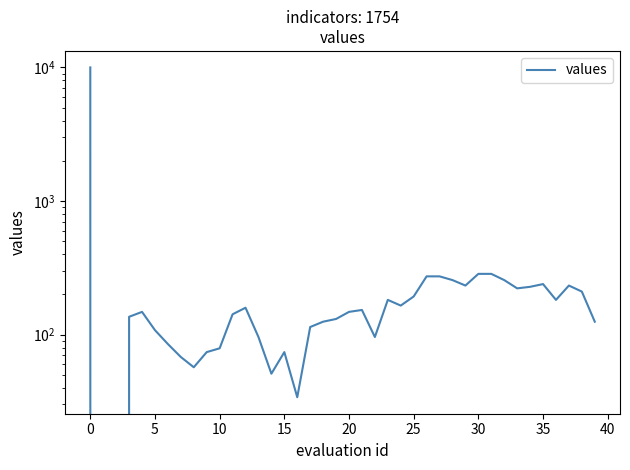

Reading left to right, what are all the values shown in this chart?

10000	0	0	136	148	108	85	68	57	74	79	142	159	96	51	74	34	114	125	131	148	153	96	182	165	193	273	273	256	233	285	285	256	222	228	239	182	233	210	125